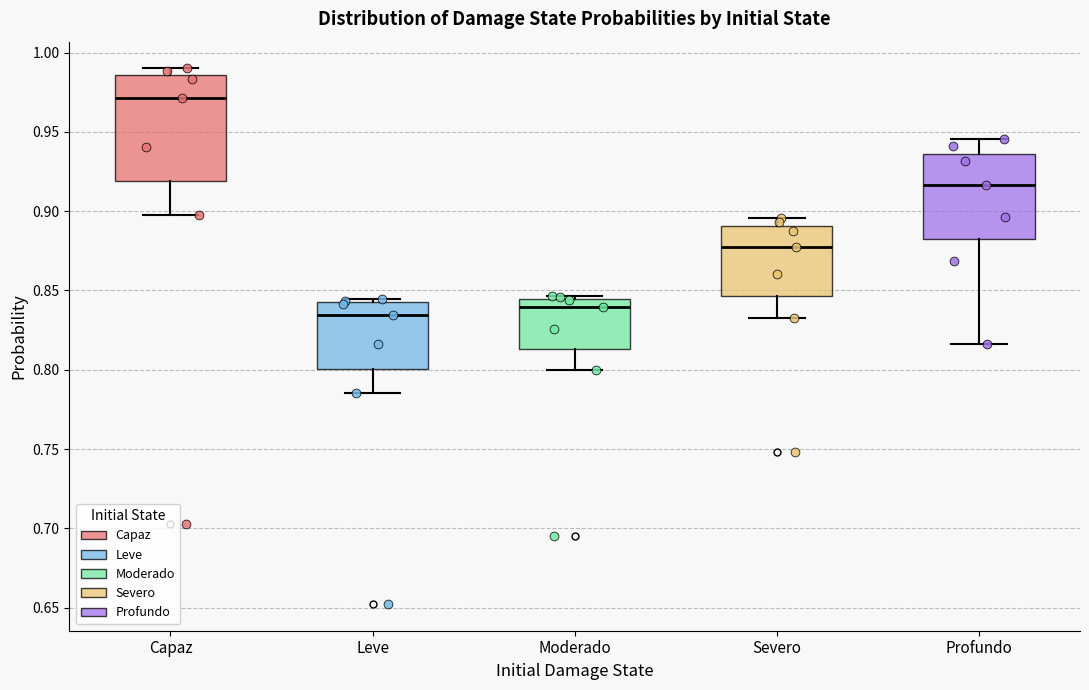

Comparing the boxes themselves (not the whiskers), which one is the tallest?

Capaz